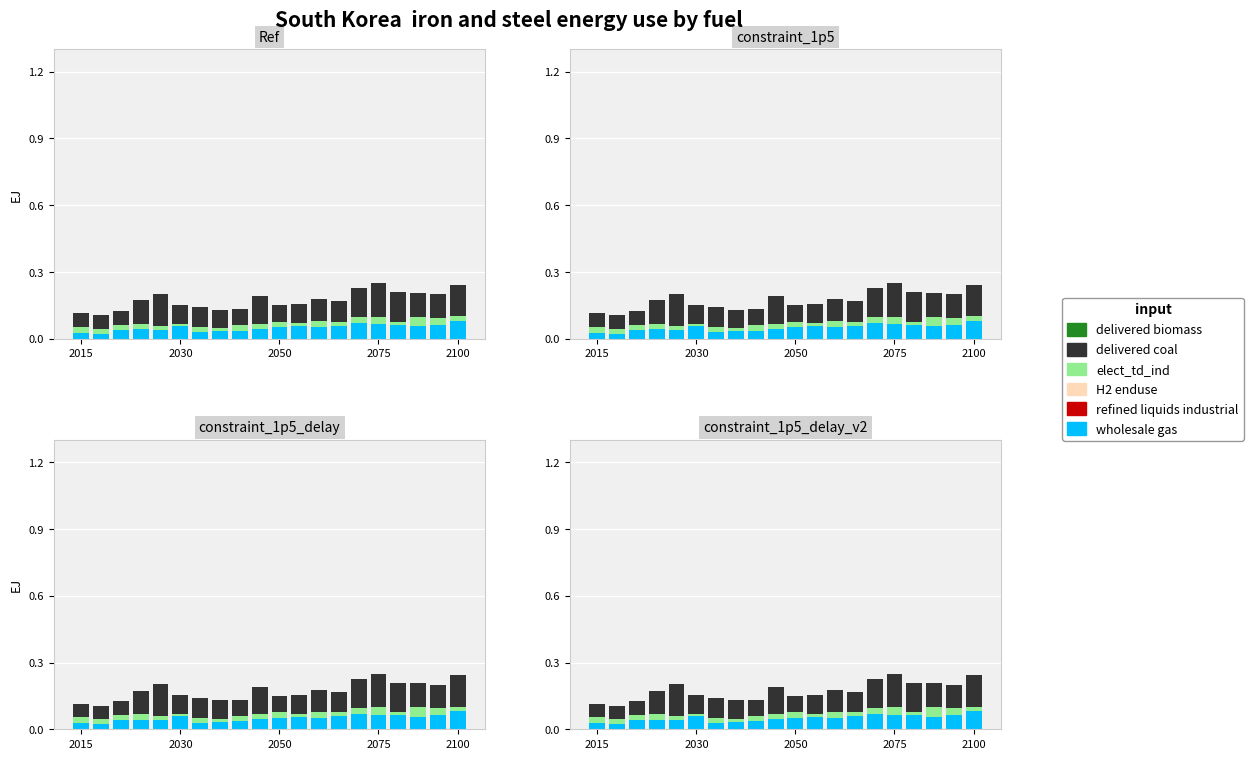

Which series has the largest total across all categories?

delivered coal